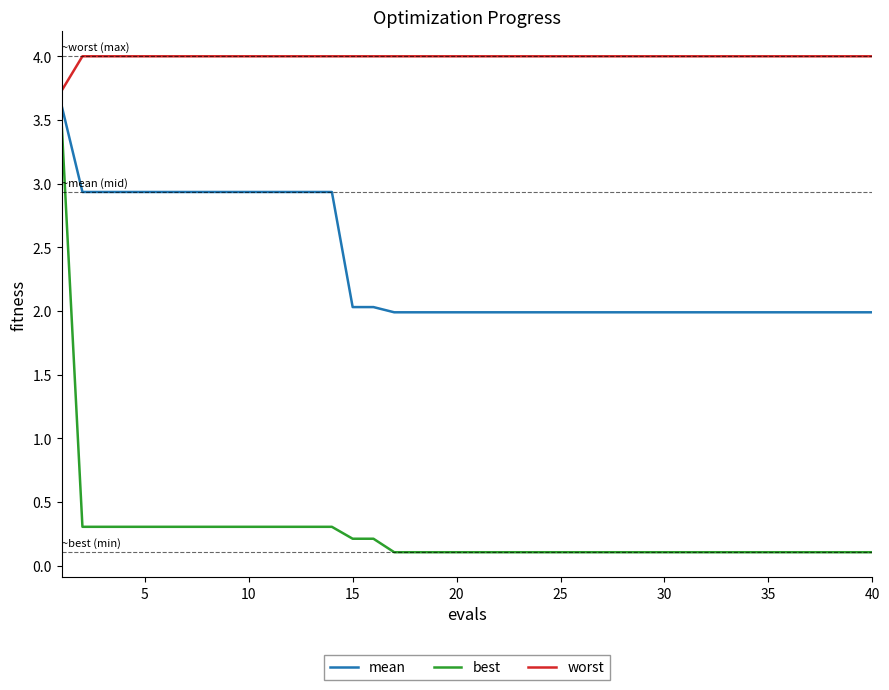

What is the average value of the worst series?

4.0